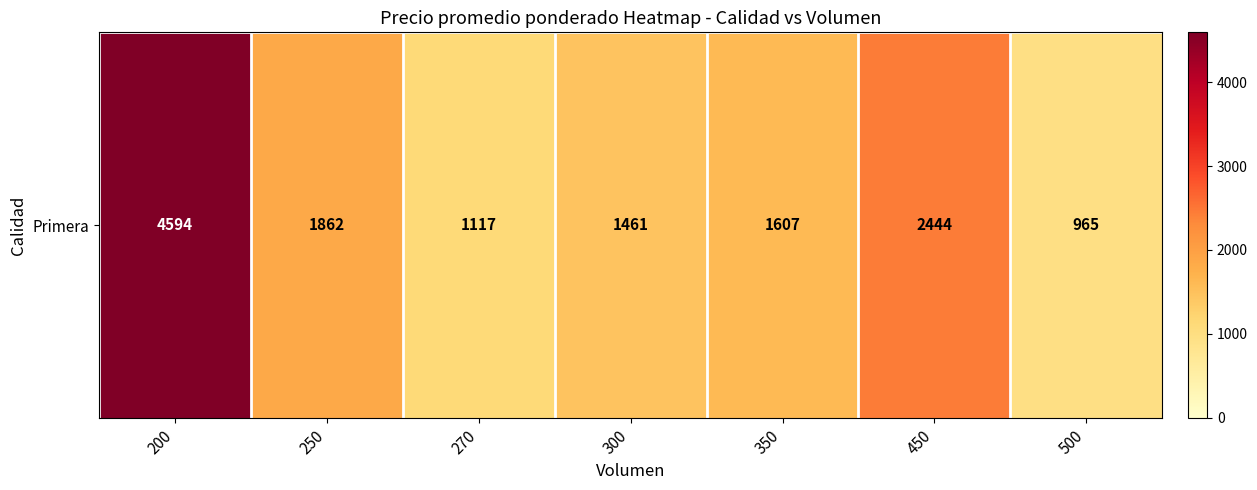

Read the value at 450.

2444.0